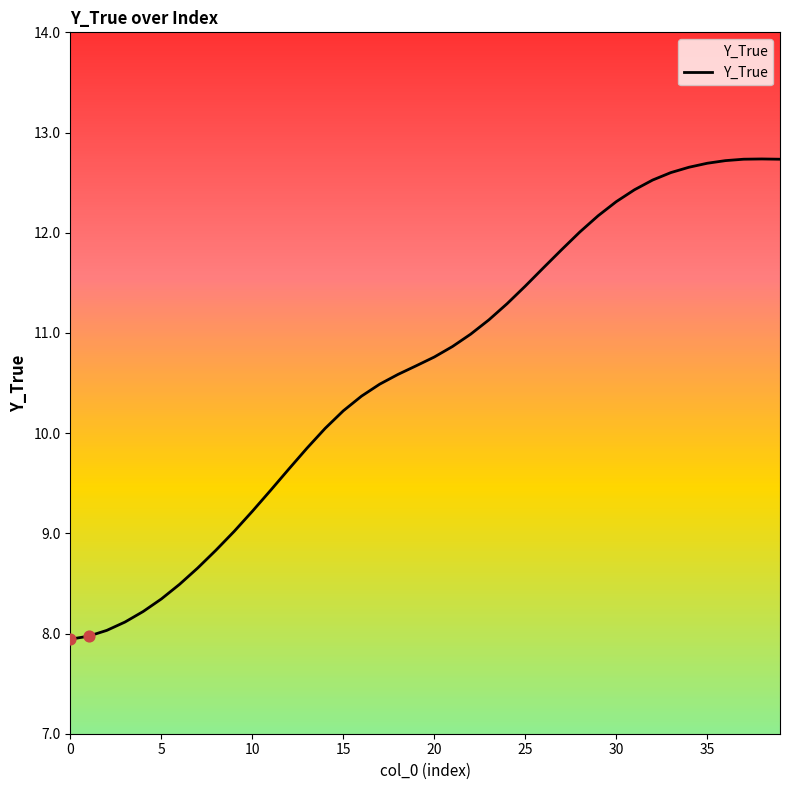

Between 33 and 24, which is larger?

33